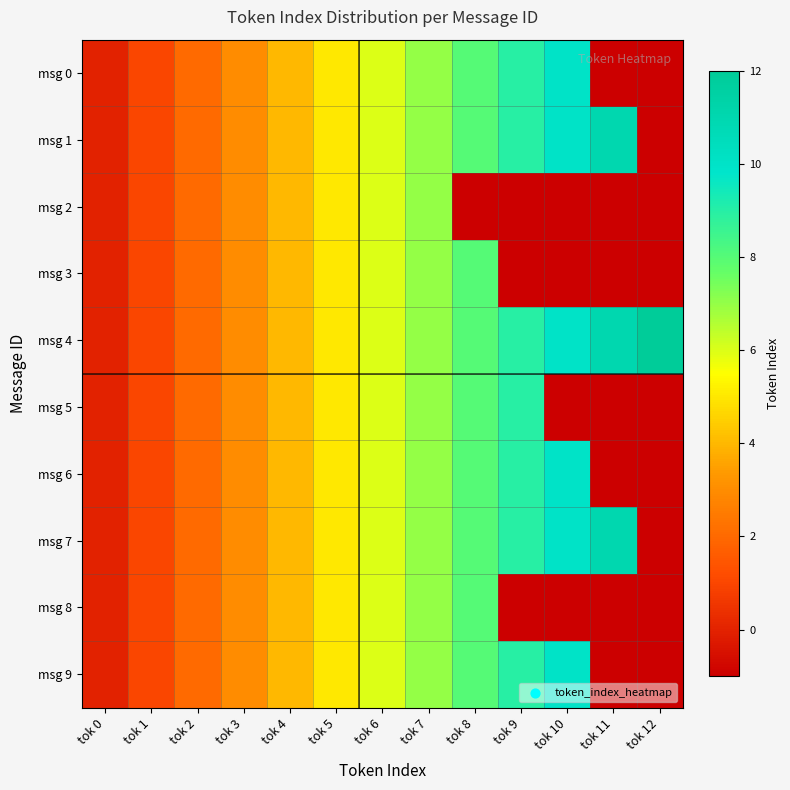

What is the maximum value shown in the chart?

12